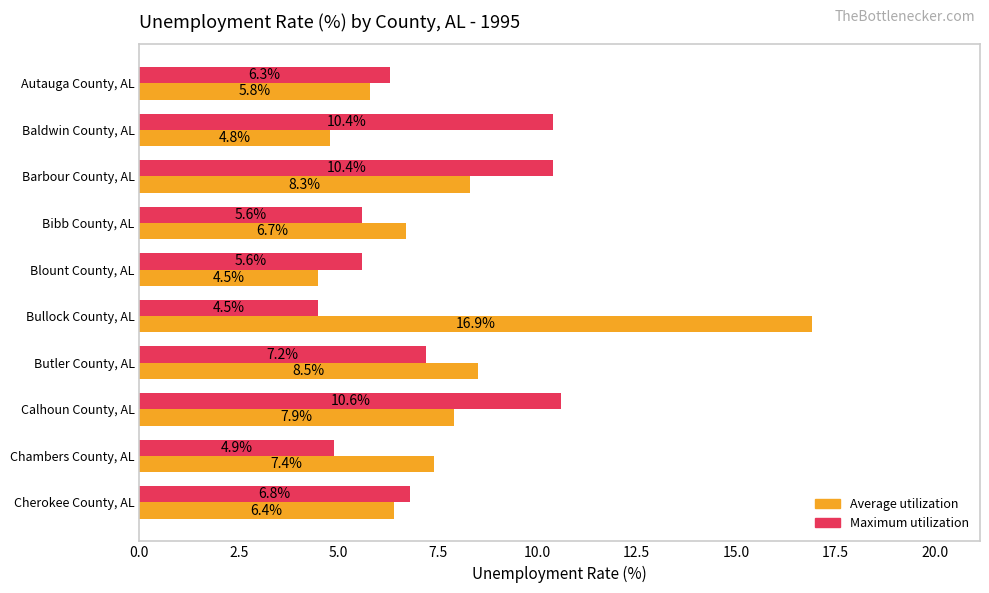

Rank the series by their average value, from lowest to highest.

Maximum utilization, Average utilization